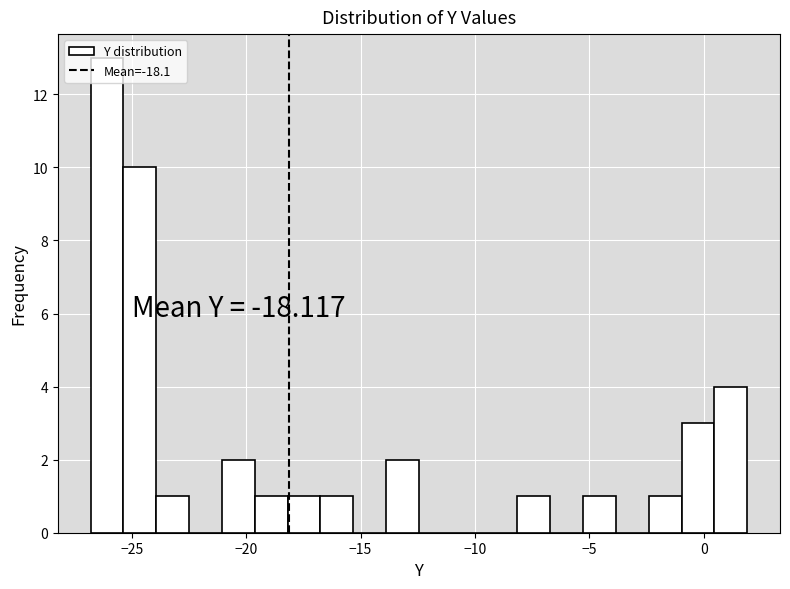

Read against the x-axis, roughly where is the centre of the tallest bar?

-26.0